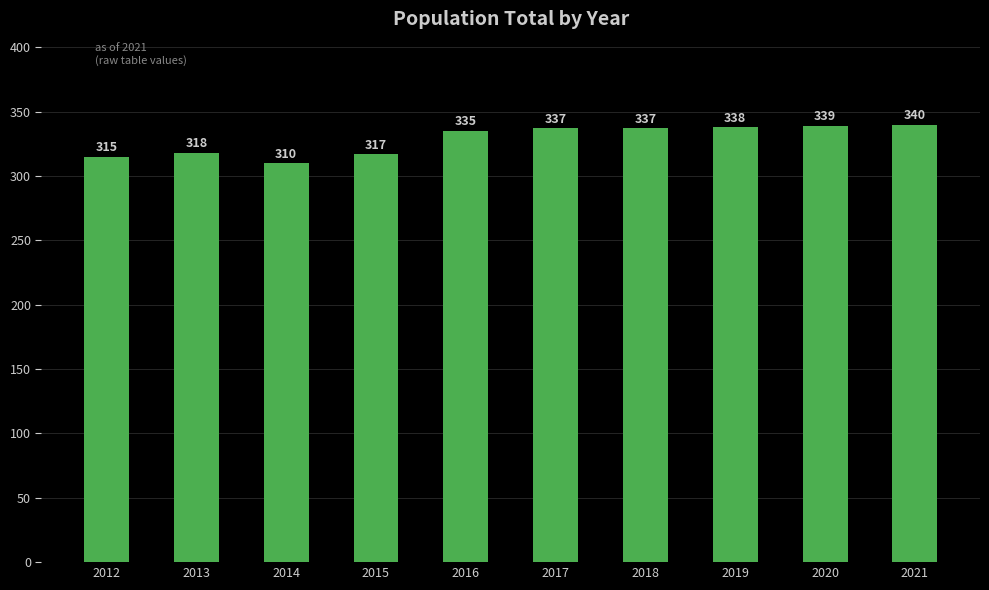

What value does the data have at 2013, to the nearest 5?

320